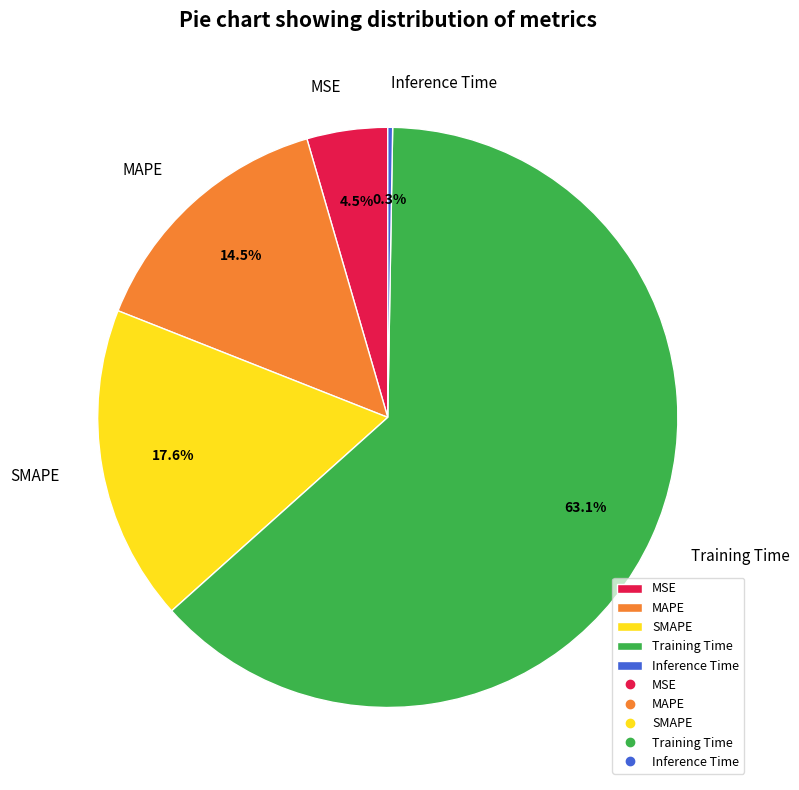

Is Training Time the majority of the pie?

Yes